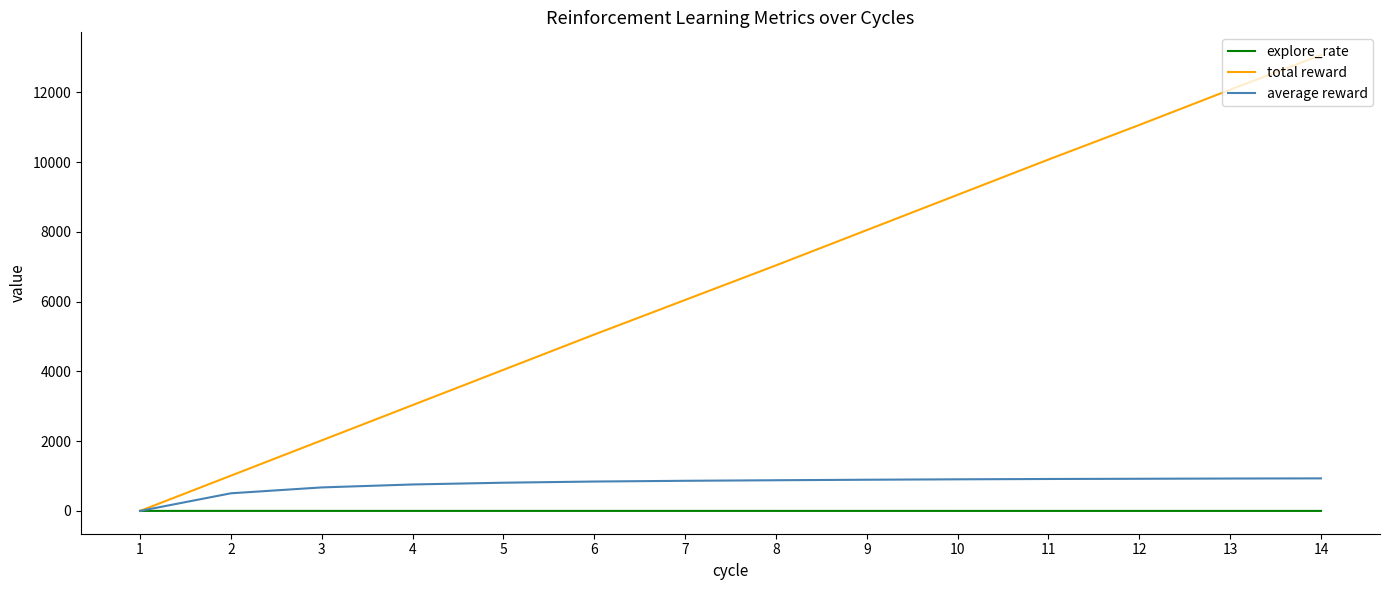

Rank the series at 10 from lowest to highest value.

explore_rate, average reward, total reward